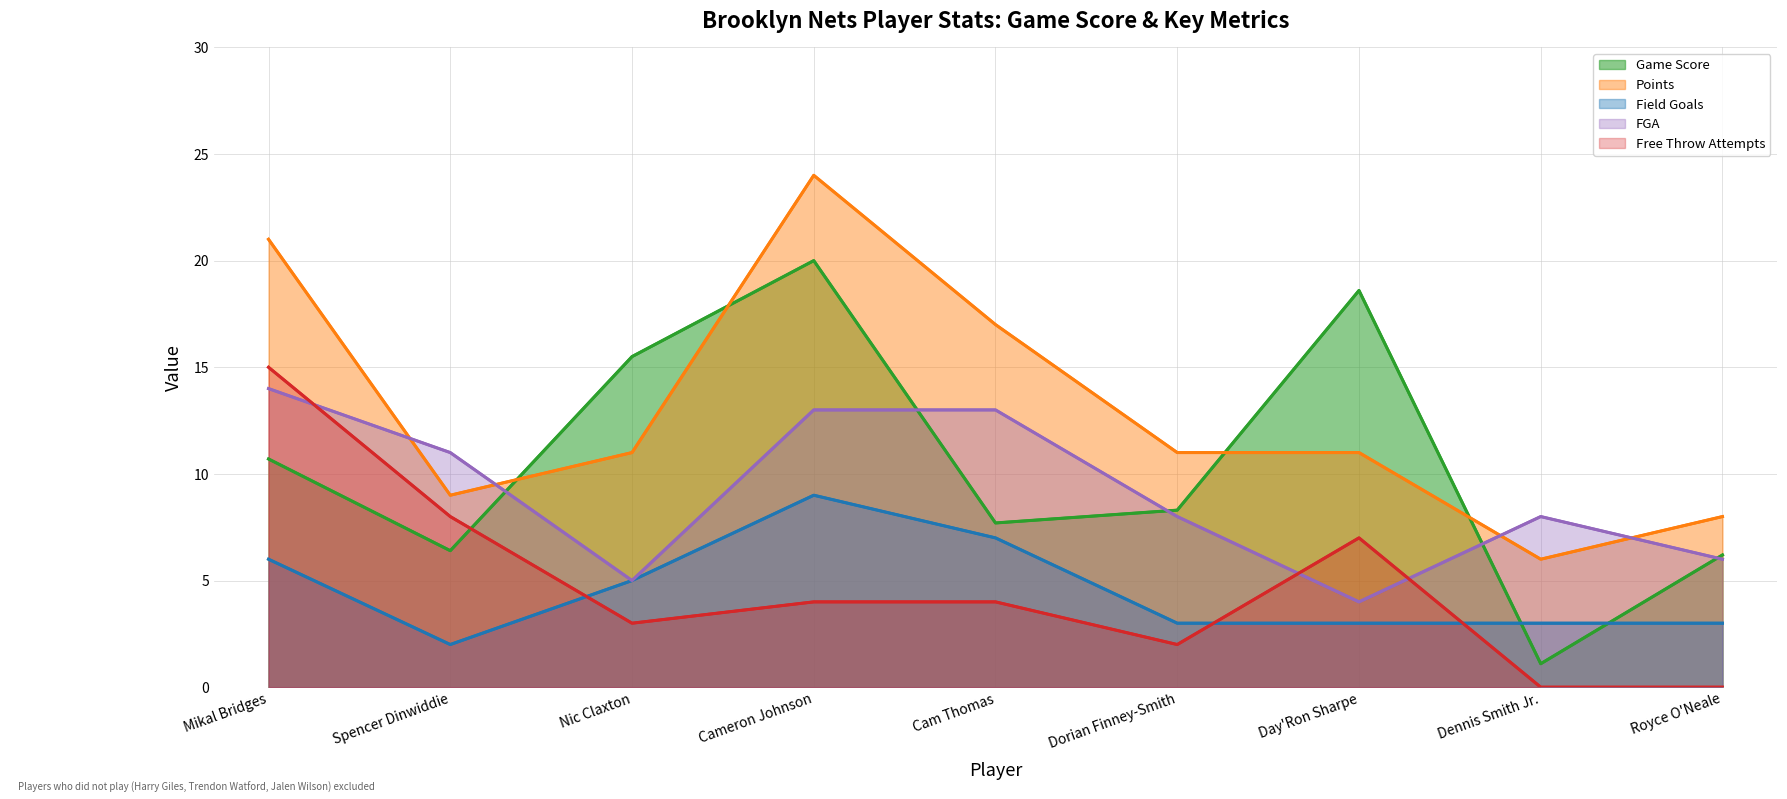

Where is the first local minimum for Free Throw Attempts?

Nic Claxton